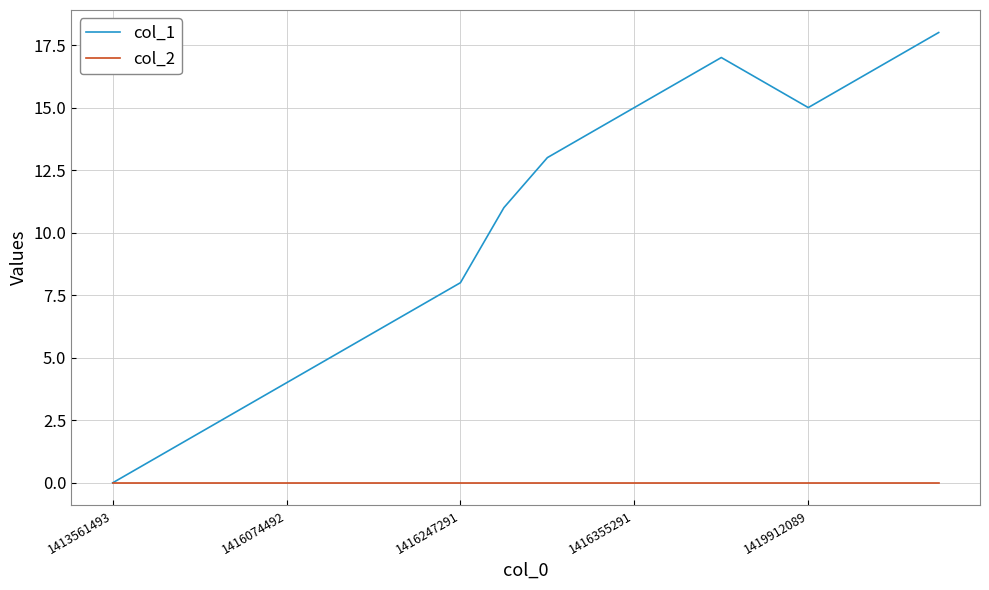

Which series has the widest spread of values?

col_1